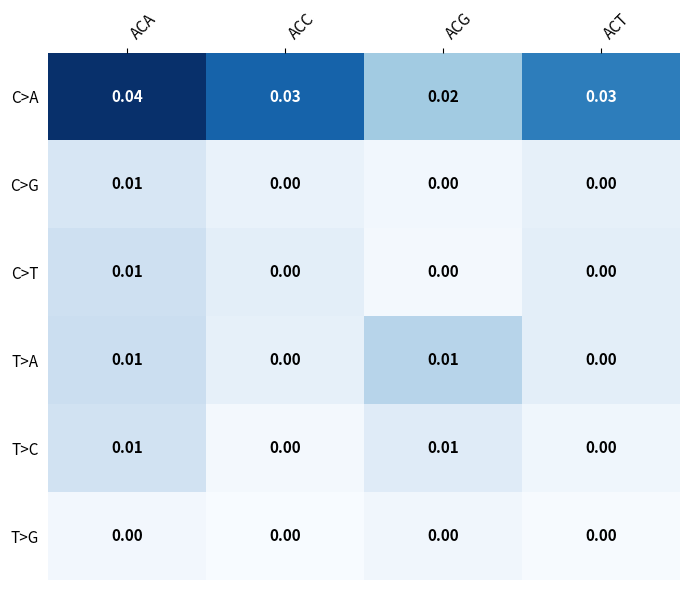

Which label corresponds to the largest value in the chart?

ACA